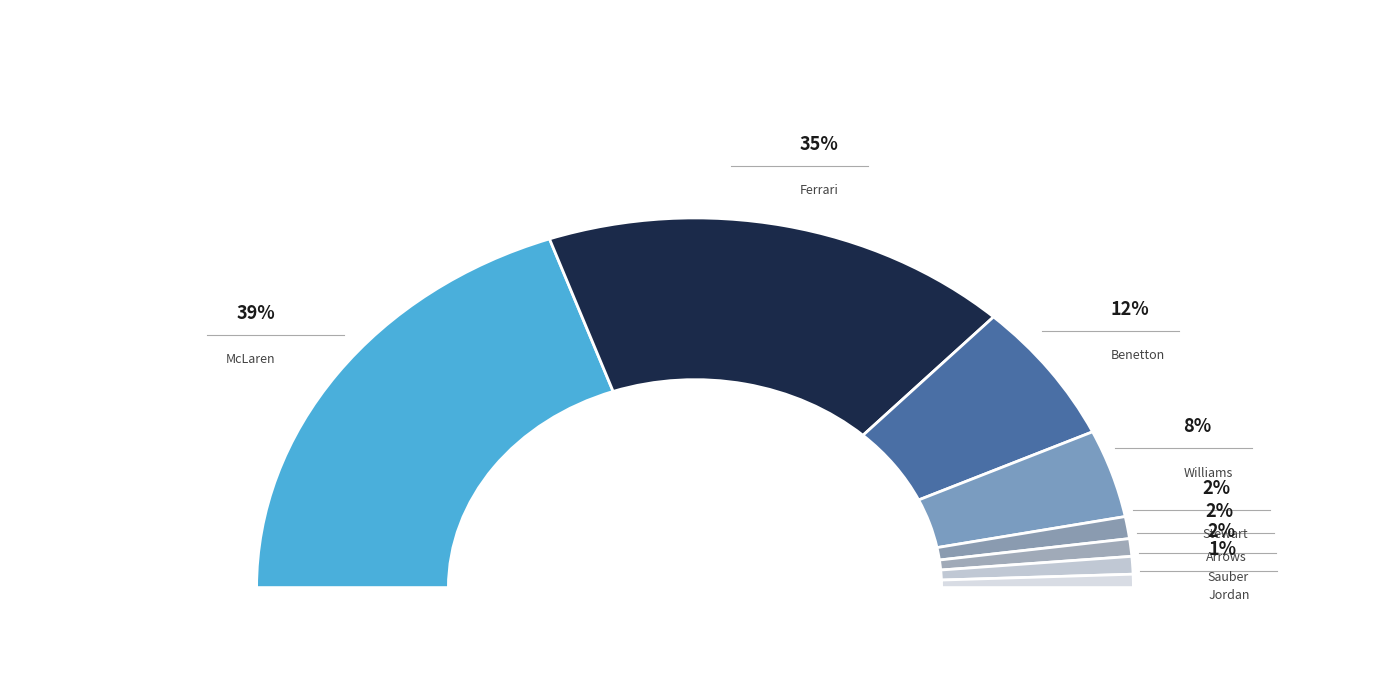

True or false: Ferrari accounts for 44% of the total.

False